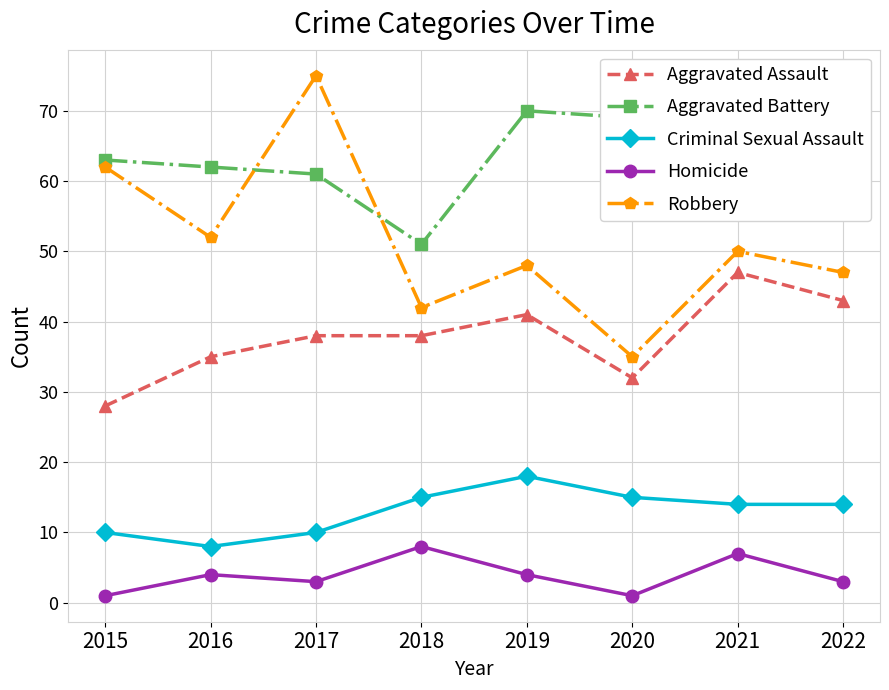

What is the difference between the Robbery values at 2021 and 2018?

8